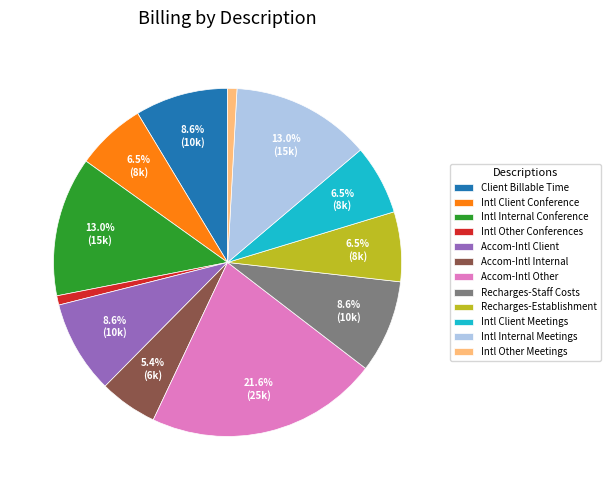

Does Intl Other Meetings account for over 50% of the chart?

No